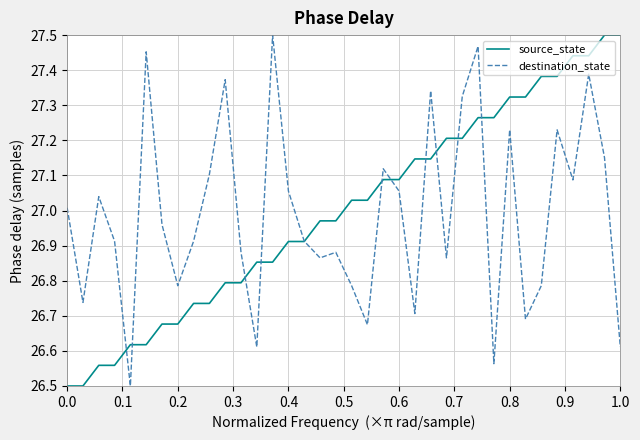

What is the smallest value displayed?

26.5